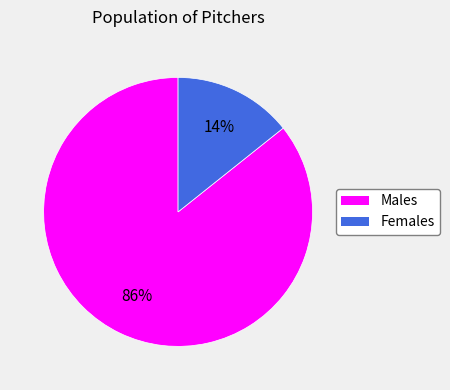

To the nearest percent, what is the average slice percentage?

50%